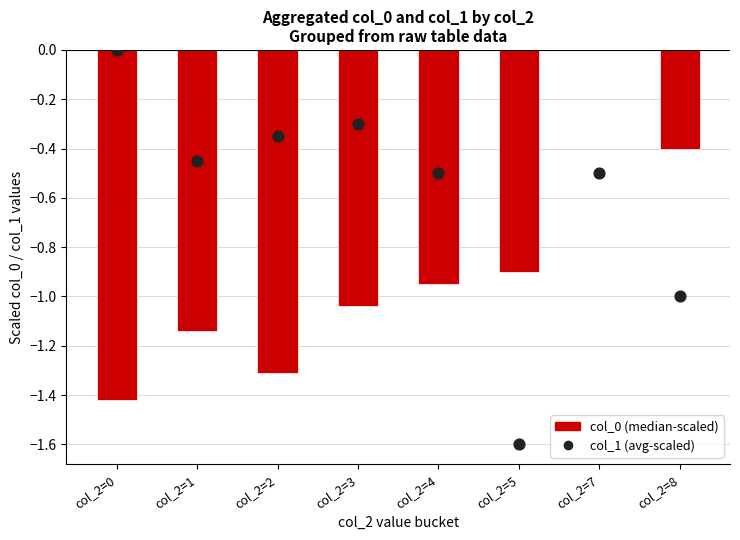

What are all the series names shown in the legend?

col_0 (median-scaled), col_1 (avg-scaled)